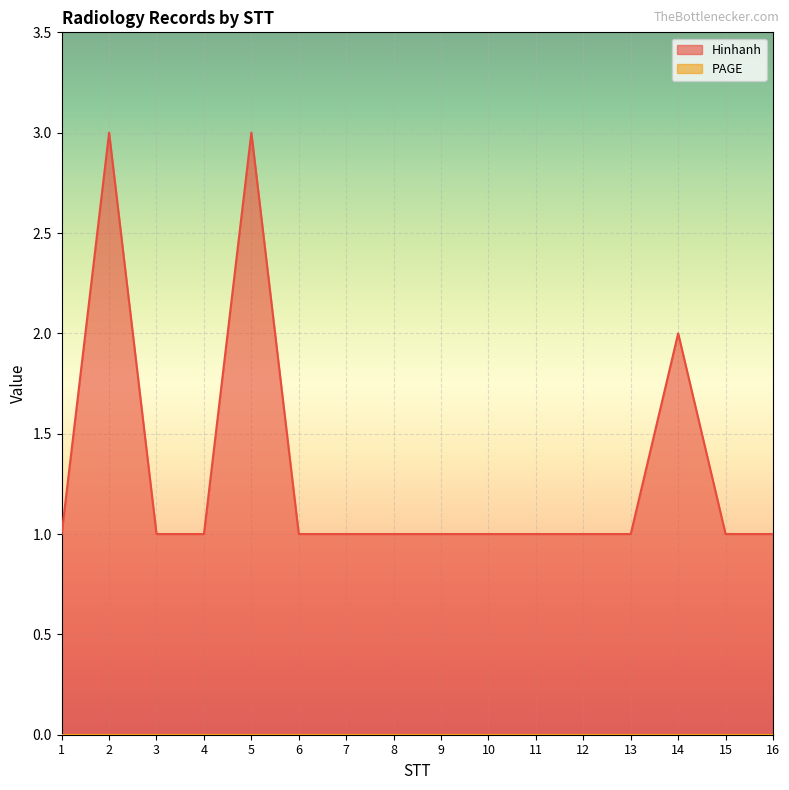

What is the value of the 11th point from the left?

1